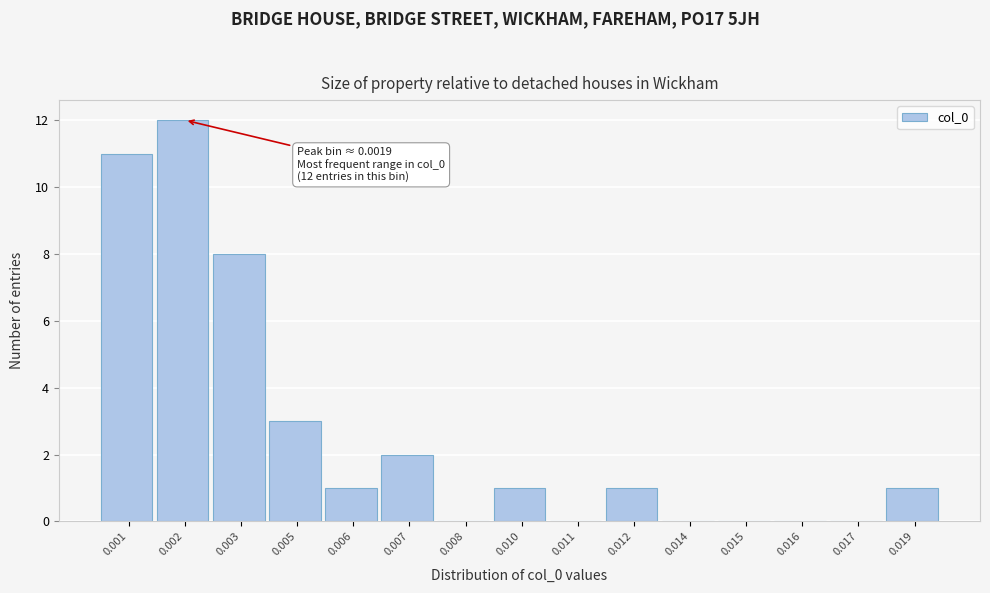

Reading right to left, extract all data points from this chart.

0.019=1	0.017=0	0.016=0	0.015=0	0.014=0	0.012=1	0.011=0	0.010=1	0.008=0	0.007=2	0.006=1	0.005=3	0.003=8	0.002=12	0.001=11